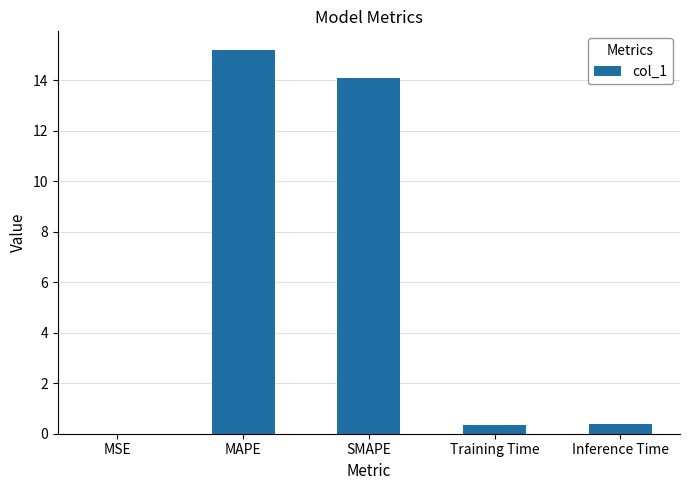

What is the sum of all values?

30.0